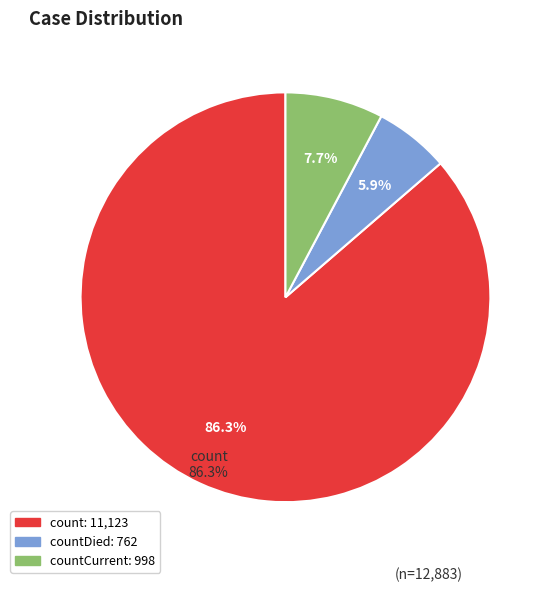

How many segments does this pie chart have?

3